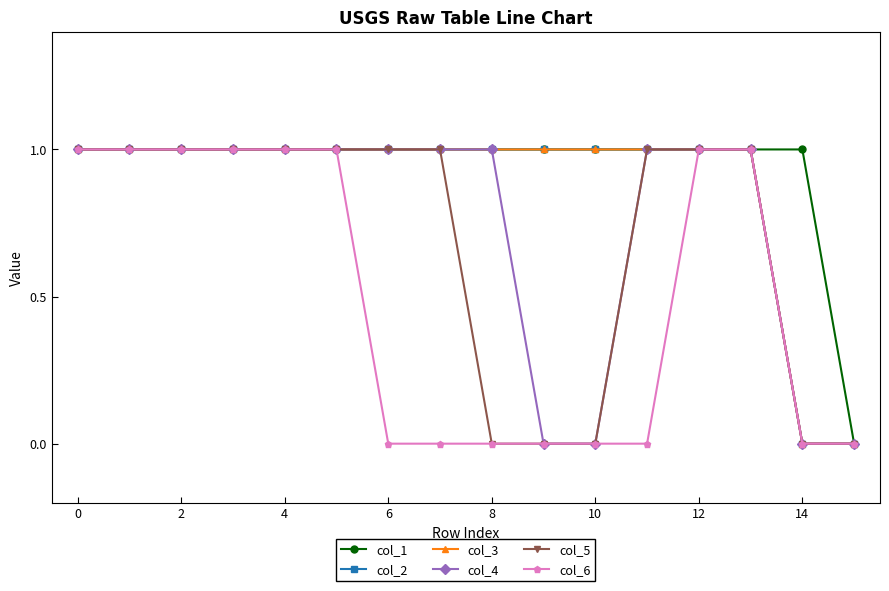

Does the chart have visible grid lines?

No